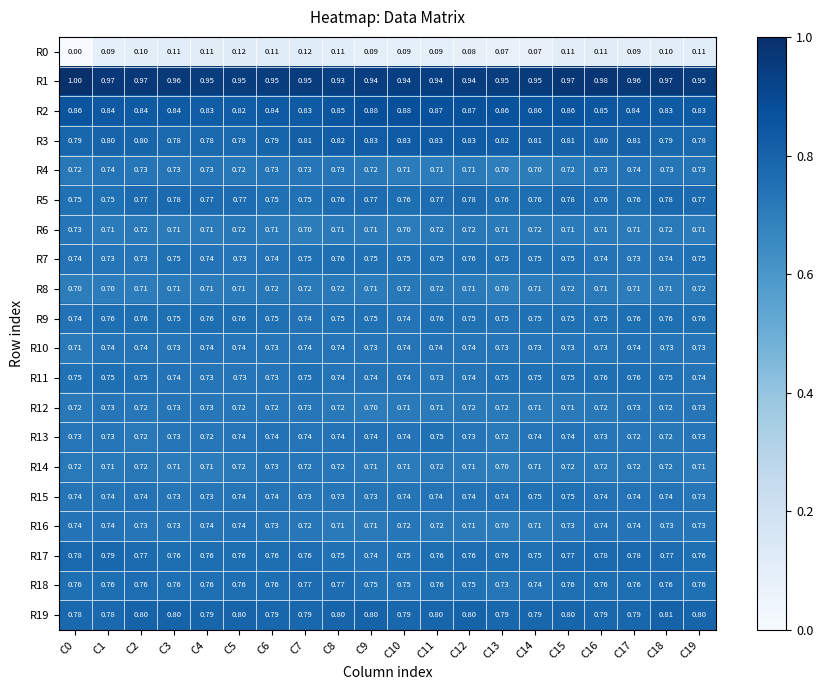

Is the value of R6 at C2 greater than the value of R1 at C4?

No